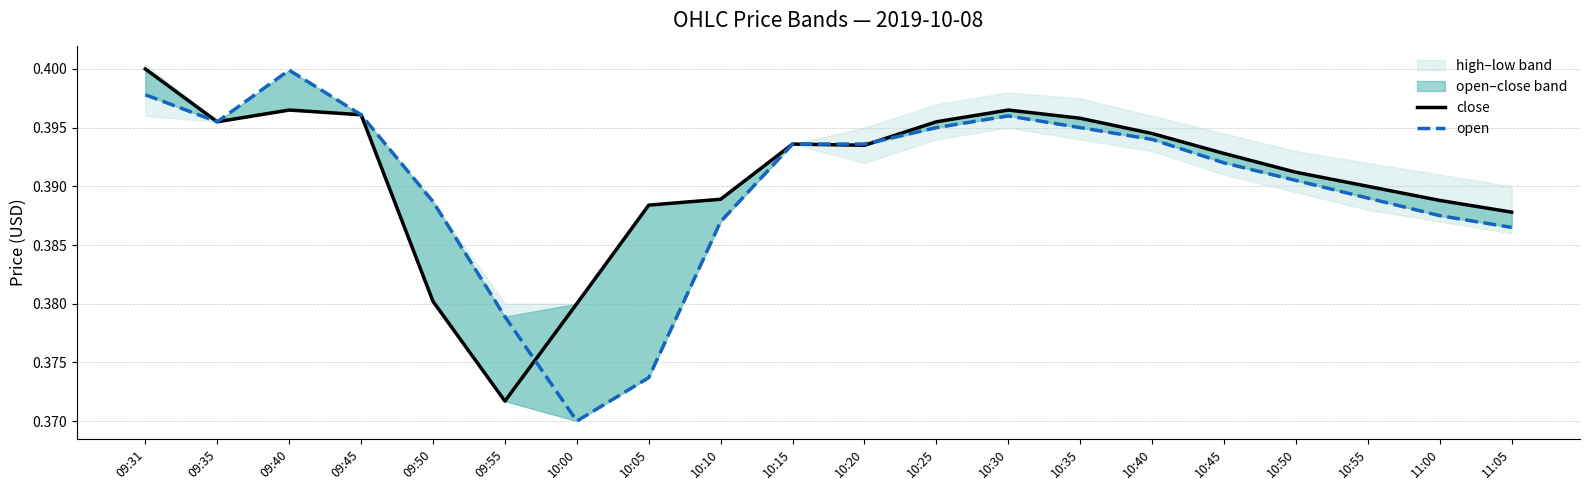

How many lines are shown in the chart?

2